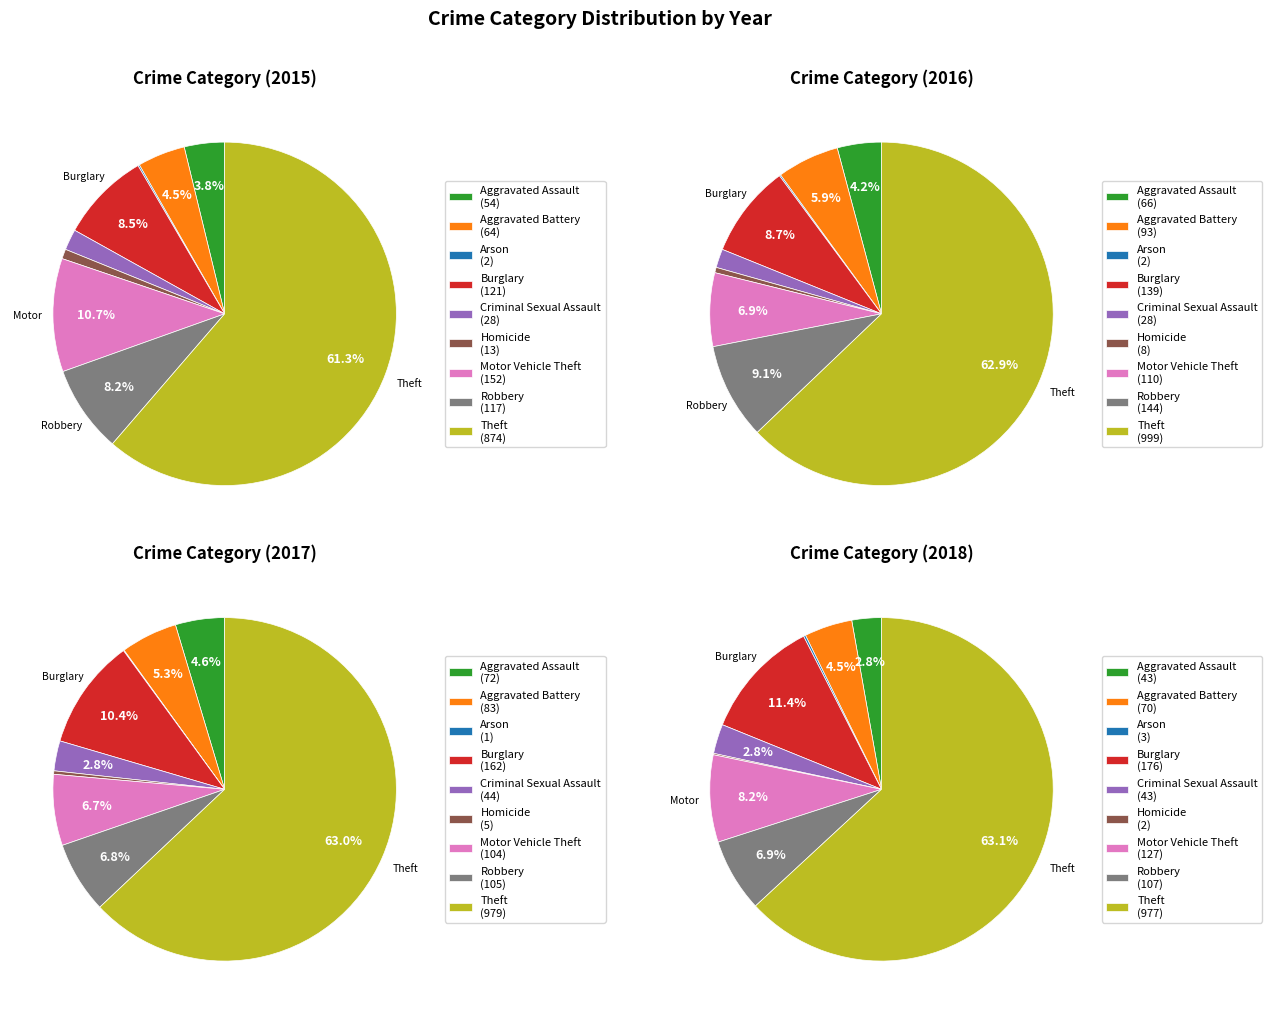

Between Criminal Sexual Assault and Burglary, which is larger?

Burglary